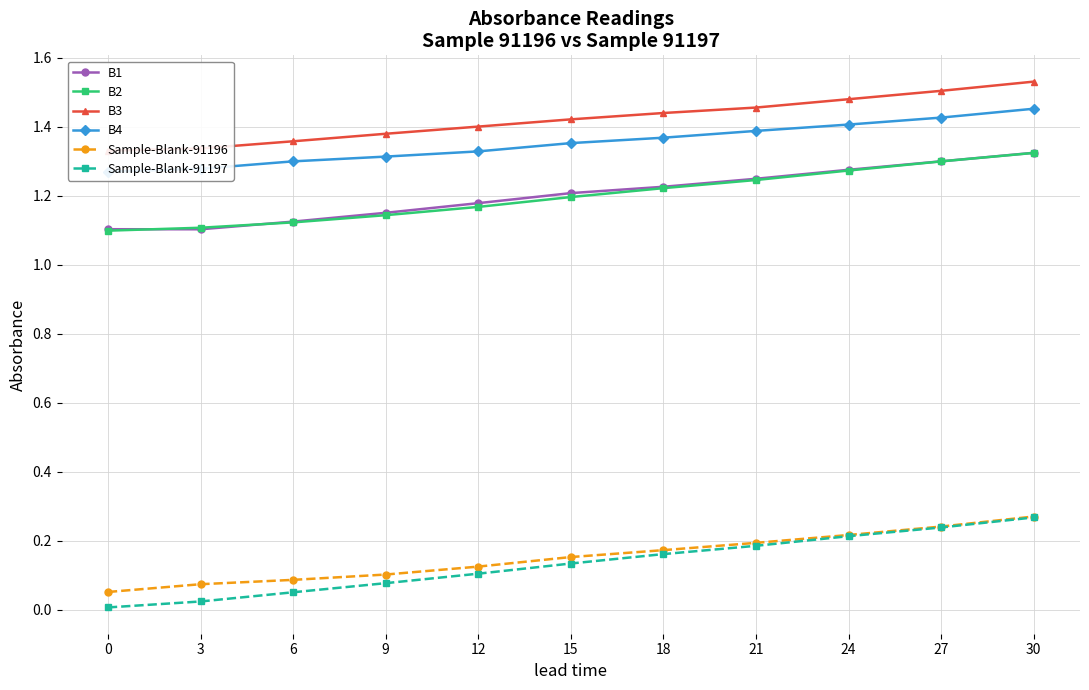

Which series has the largest range (max minus min)?

Sample-Blank-91197